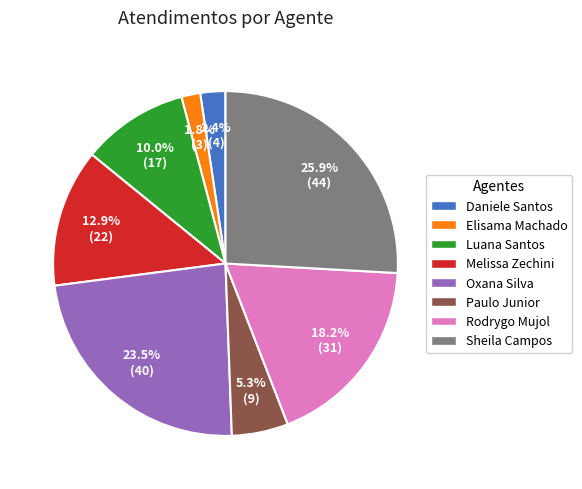

Is there any slice that represents more than half of the pie?

No